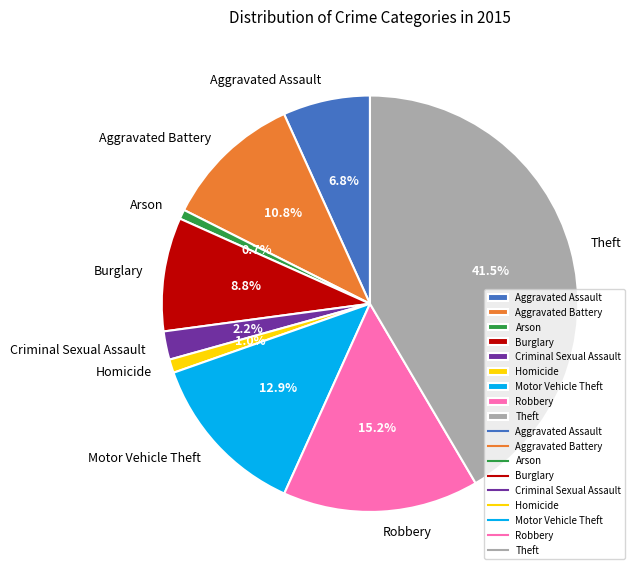

To the nearest percent, what is the difference between the Homicide and Criminal Sexual Assault slice percentages?

1%